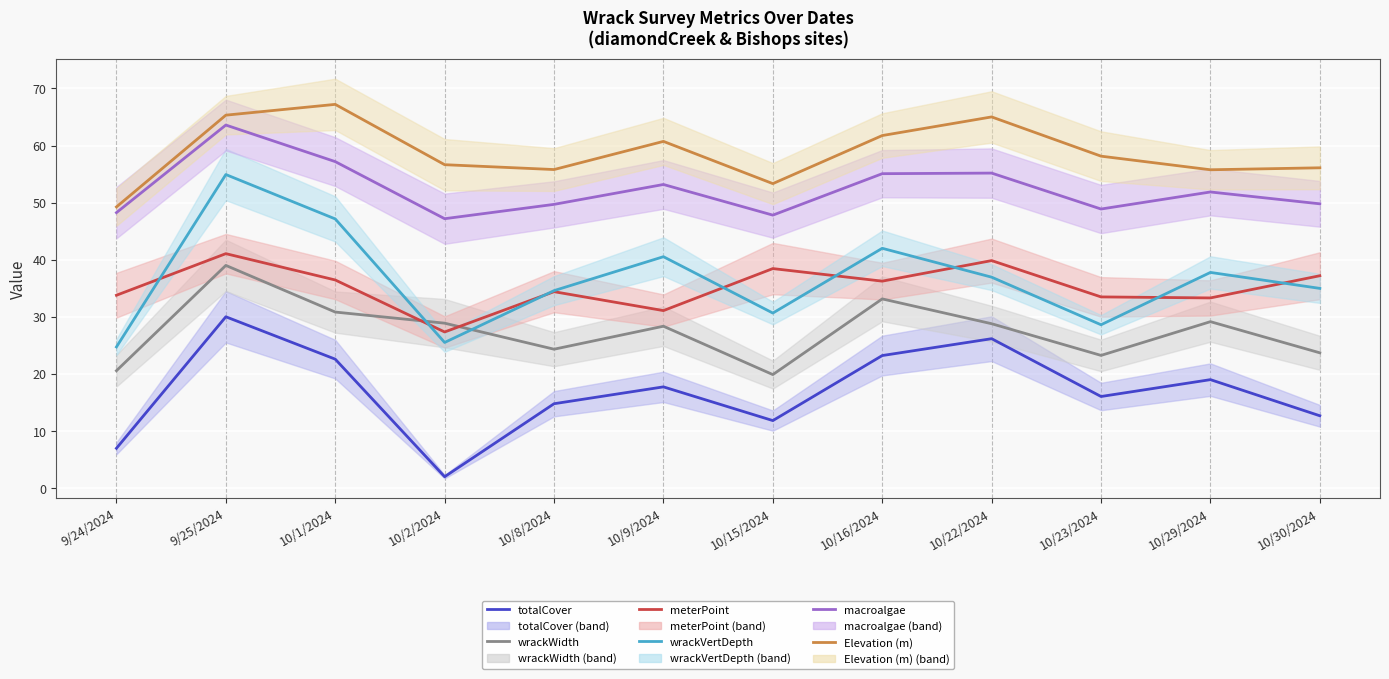

What is the maximum value shown in the chart?

67.2